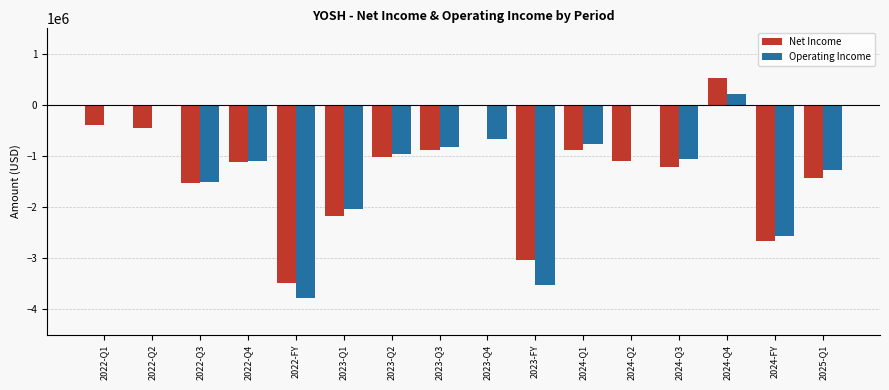

Which series has the largest total across all categories?

Operating Income